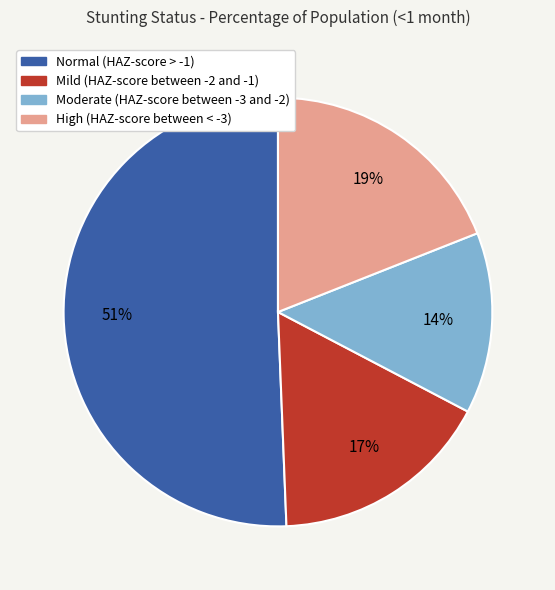

Which category has the smallest portion of the pie?

Moderate (HAZ-score between -3 and -2)